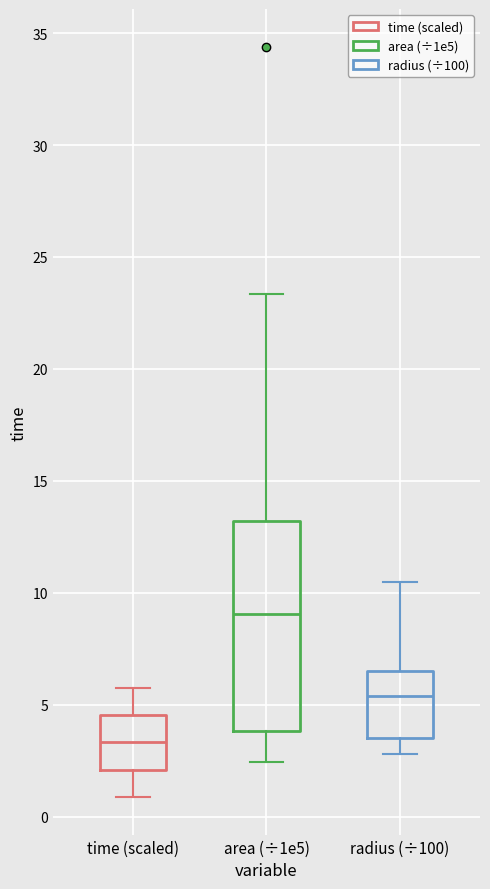

Reading left to right, transcribe this box plot: for each box, give where its median line is, the range the box spans, and where its two whiskers end, as read against the y-axis. The values are not printed on the chart, so give them approximately, as read against the axis.

time (scaled): median 3.5, box 2.0 to 4.5, whiskers 1.0 to 6.0
area (÷1e5): median 9.0, box 4.0 to 13.0, whiskers 2.5 to 23.5
radius (÷100): median 5.5, box 3.5 to 6.5, whiskers 3.0 to 10.5